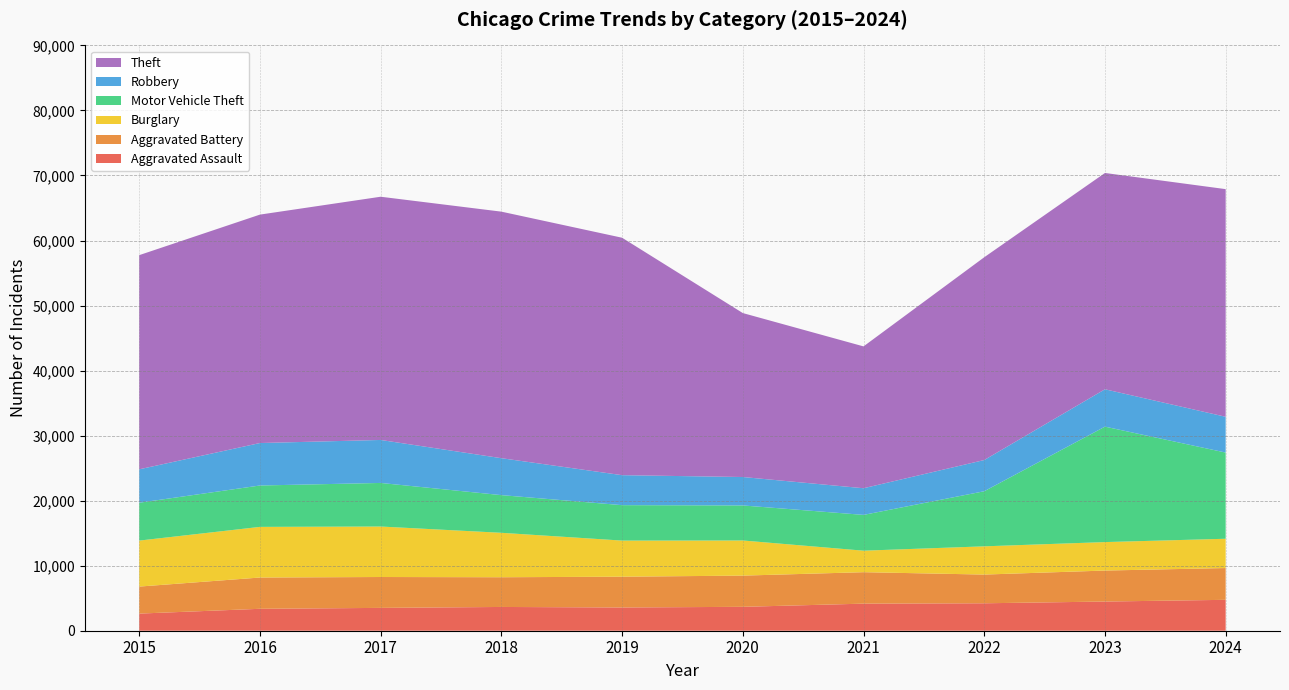

Reading right to left, what are all the values shown in this chart?

Aggravated Assault: 4751	4487	4220	4163	3674	3574	3654	3511	3371	2634
Aggravated Battery: 4887	4766	4415	4838	4799	4734	4570	4749	4809	4154
Burglary: 4503	4376	4341	3306	5403	5552	6833	7763	7787	7071
Motor Vehicle Theft: 13255	17752	8472	5504	5388	5448	5793	6700	6364	5821
Robbery: 5500	5745	4799	4098	4371	4610	5680	6610	6530	5139
Theft: 35005	33259	31180	21812	25210	36510	37909	37400	35123	32931